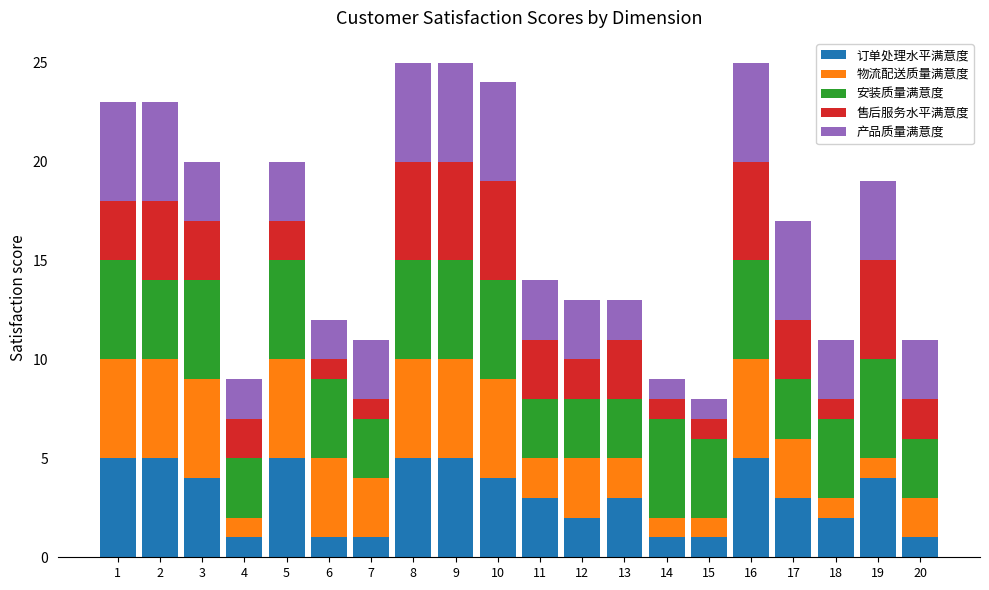

What is the average value of the 订单处理水平满意度 series?

3